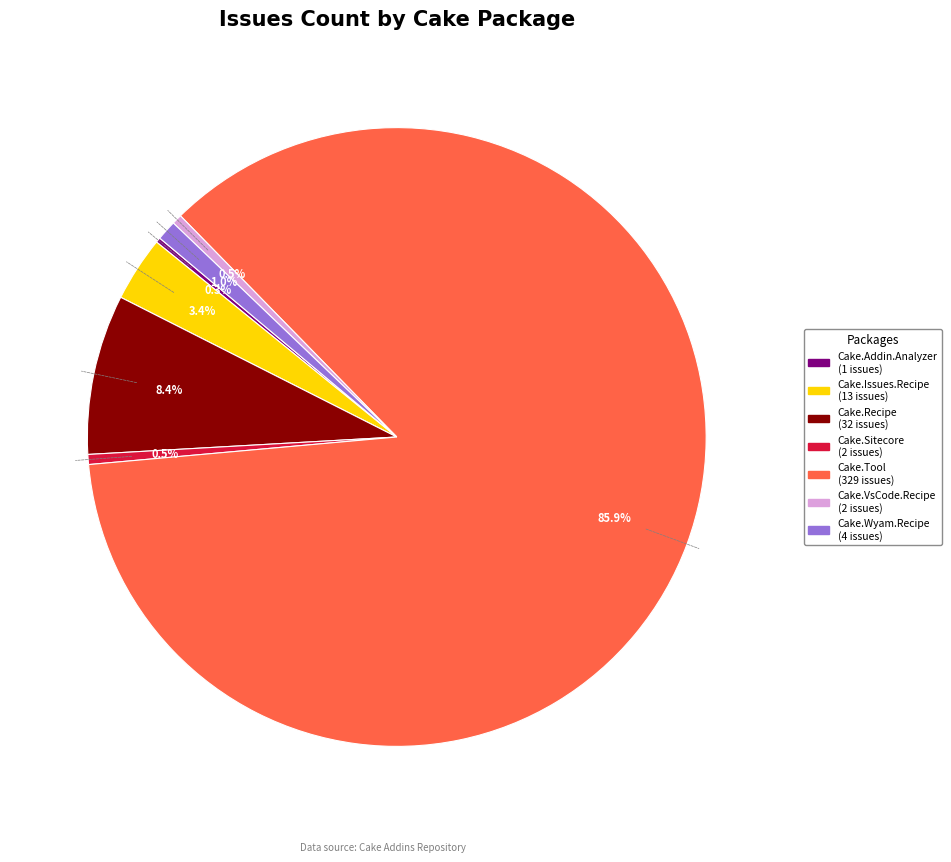

Is there any slice that represents more than half of the pie?

Yes